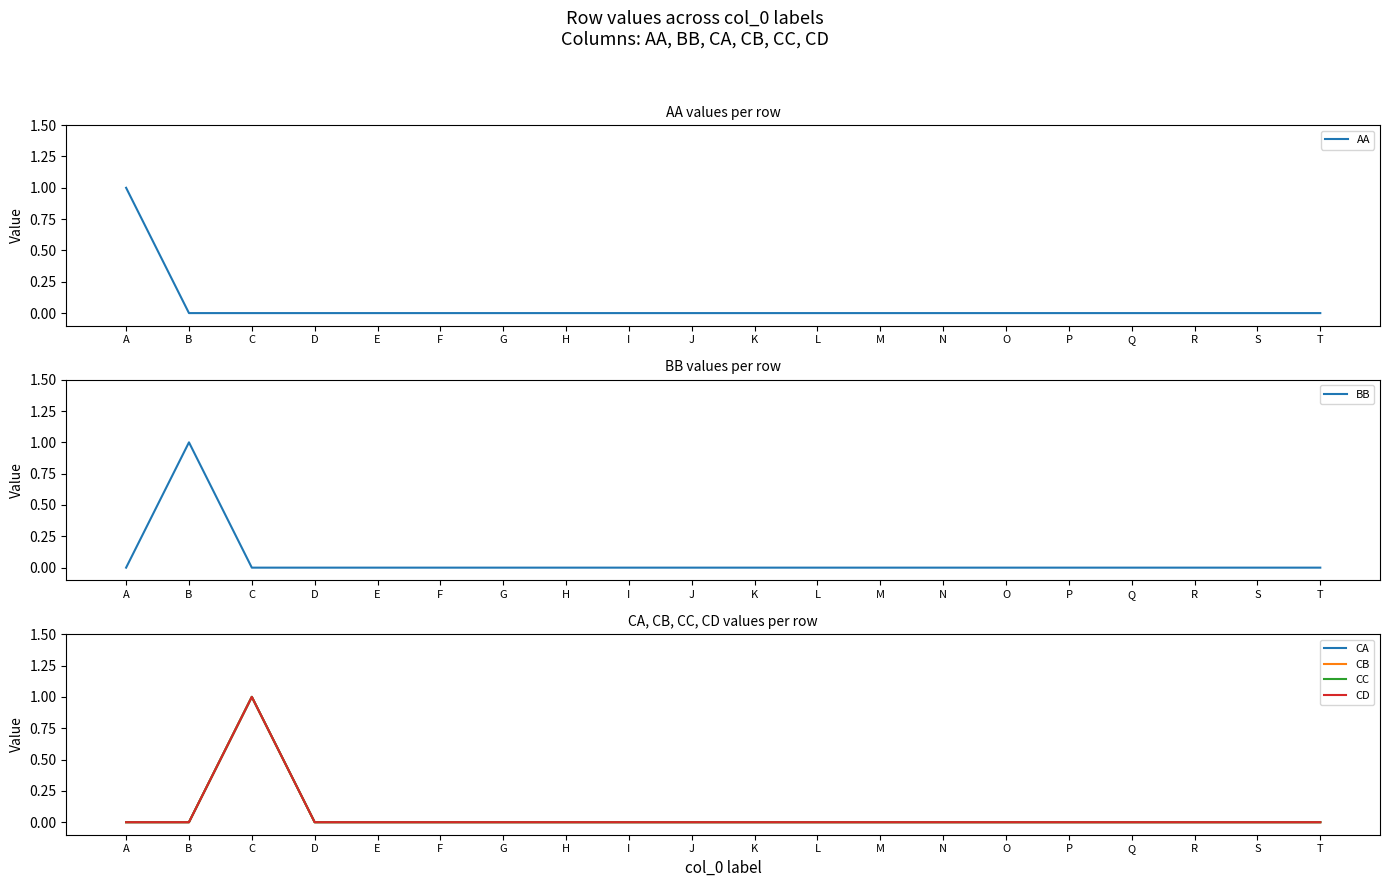

What are all the series names shown in the legend?

AA, BB, CA, CB, CC, CD